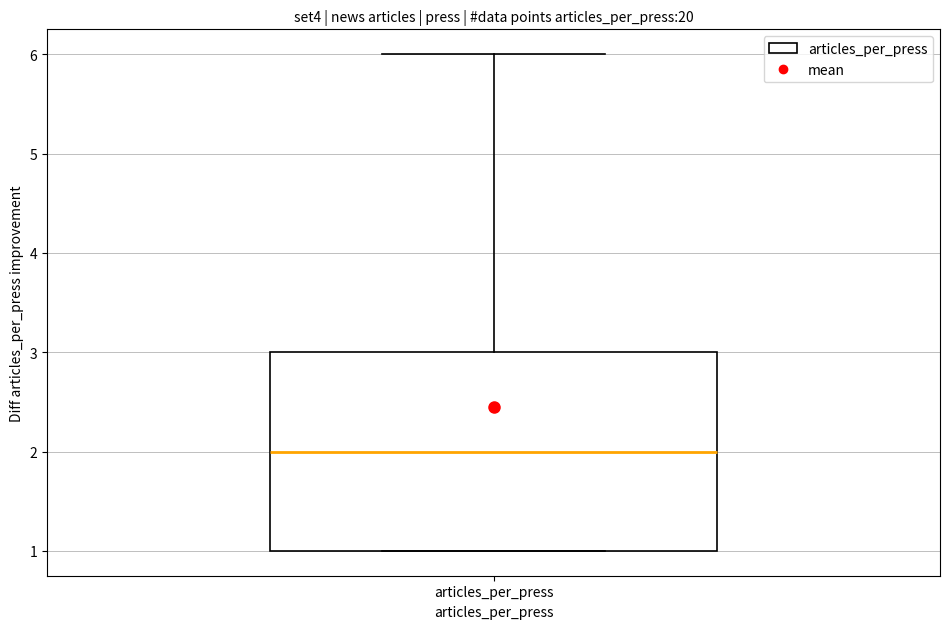

Read this box plot against the y-axis: the position of the median line, the range covered by the box, and the ends of both whiskers. The values are not printed on the chart, so give them approximately, as read against the axis.

median 2, box 1 to 3, whiskers 1 to 6